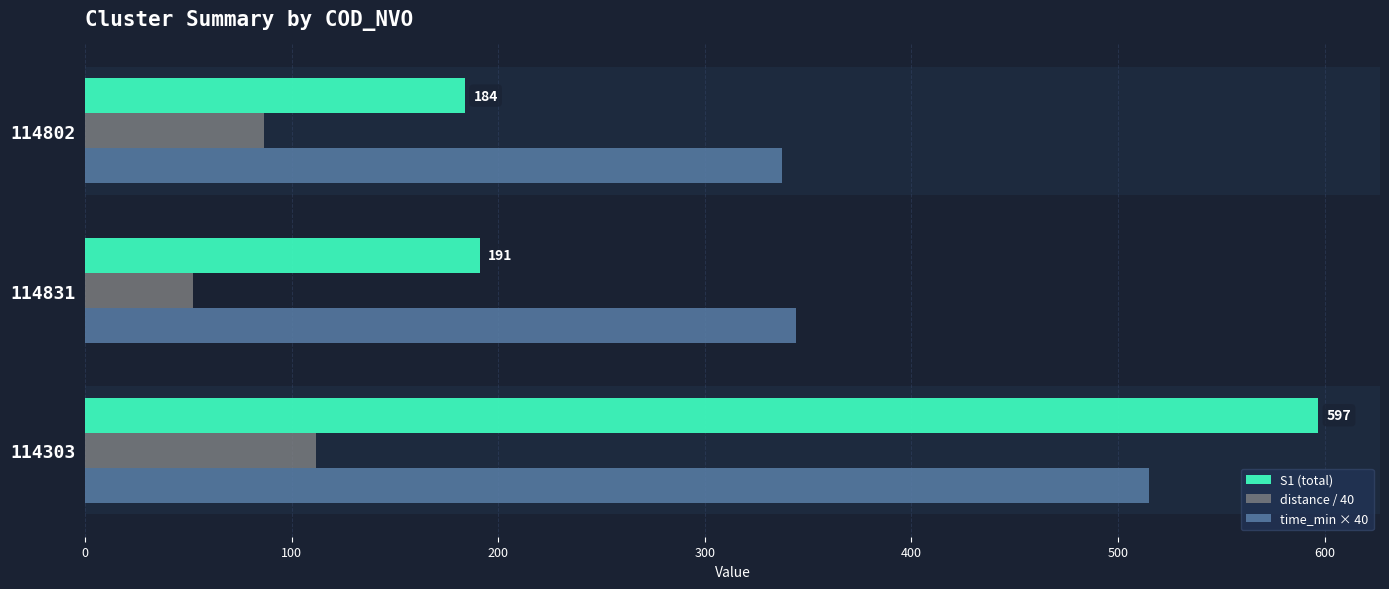

What is the maximum value shown in the chart?

597.0